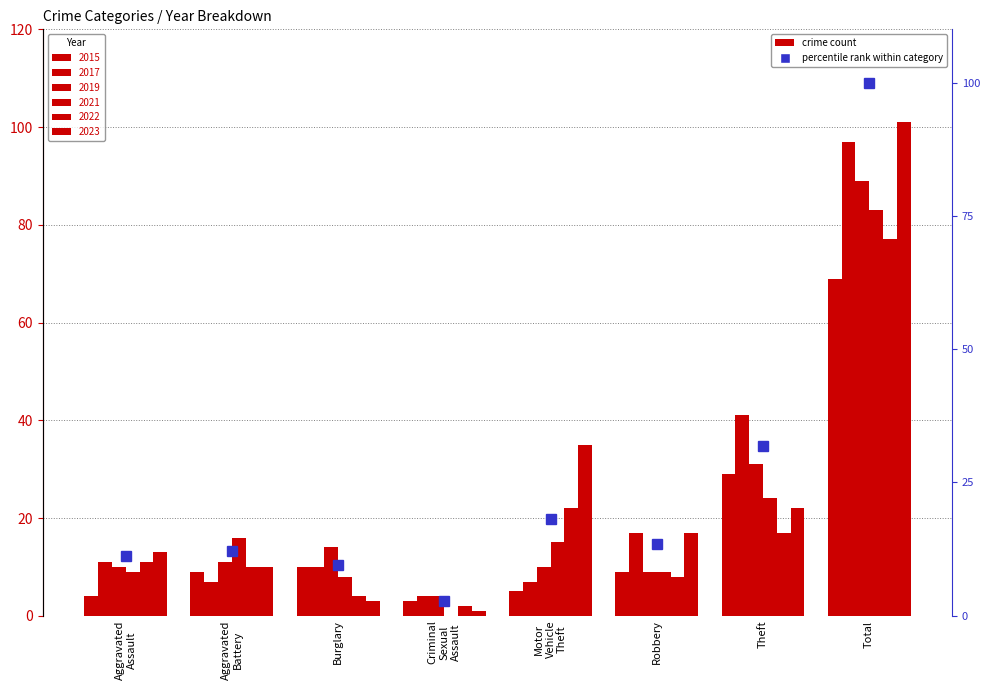

What is the change in value from Aggravated
Assault to Burglary?

-1.7